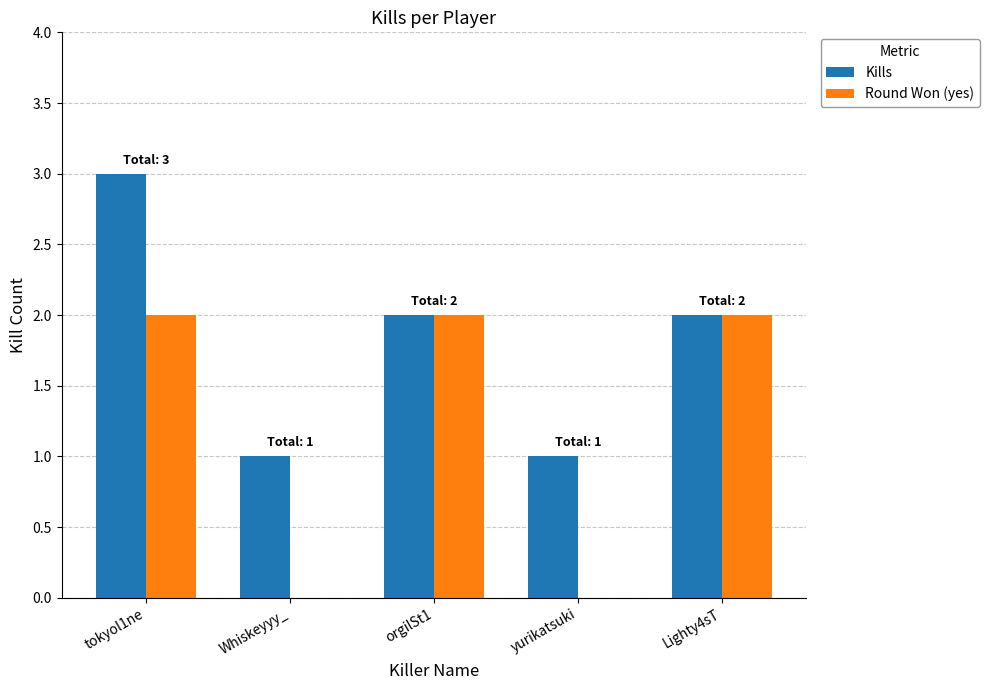

True or false: Kills has a value of 4 at Lighty4sT.

False